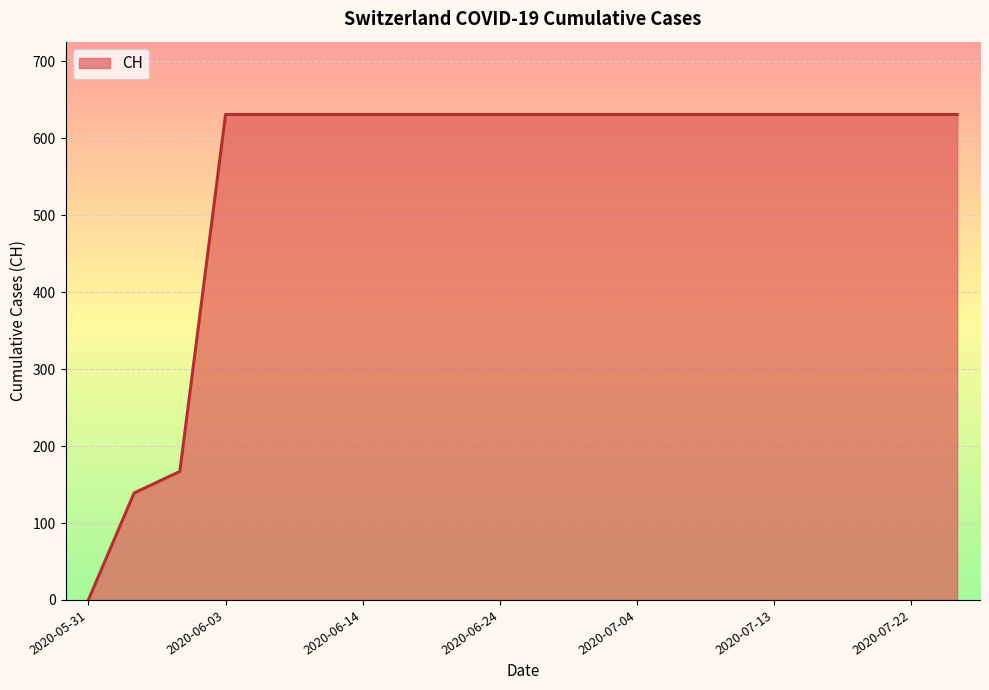

What is the difference between the maximum and minimum values?

631